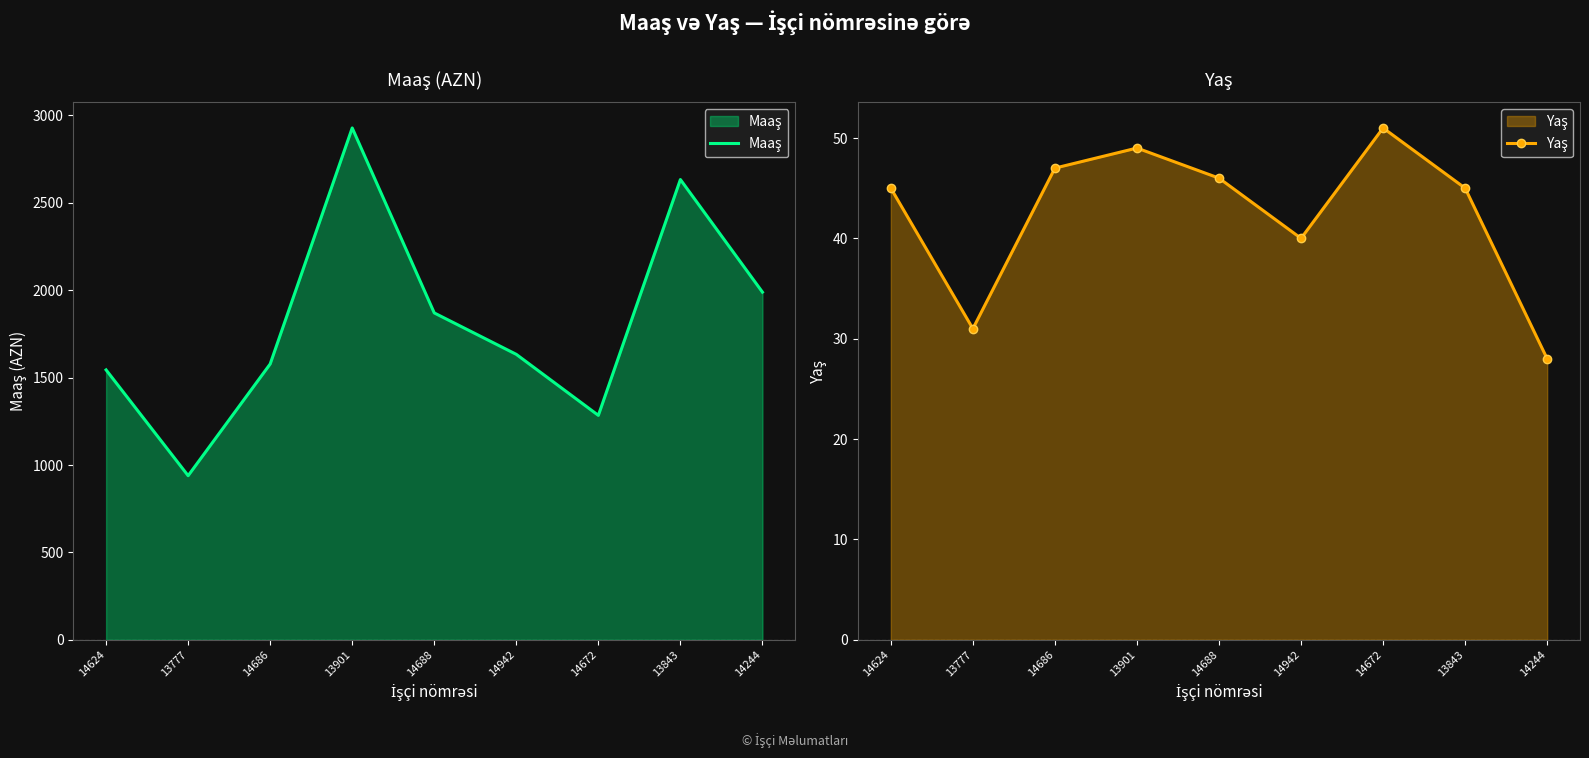

Reading left to right, list all the values displayed in this chart.

Maaş: 14624=1544	13777=939	14686=1578	13901=2928	14688=1870	14942=1633	14672=1284	13843=2633	14244=1989
Yaş: 14624=45	13777=31	14686=47	13901=49	14688=46	14942=40	14672=51	13843=45	14244=28